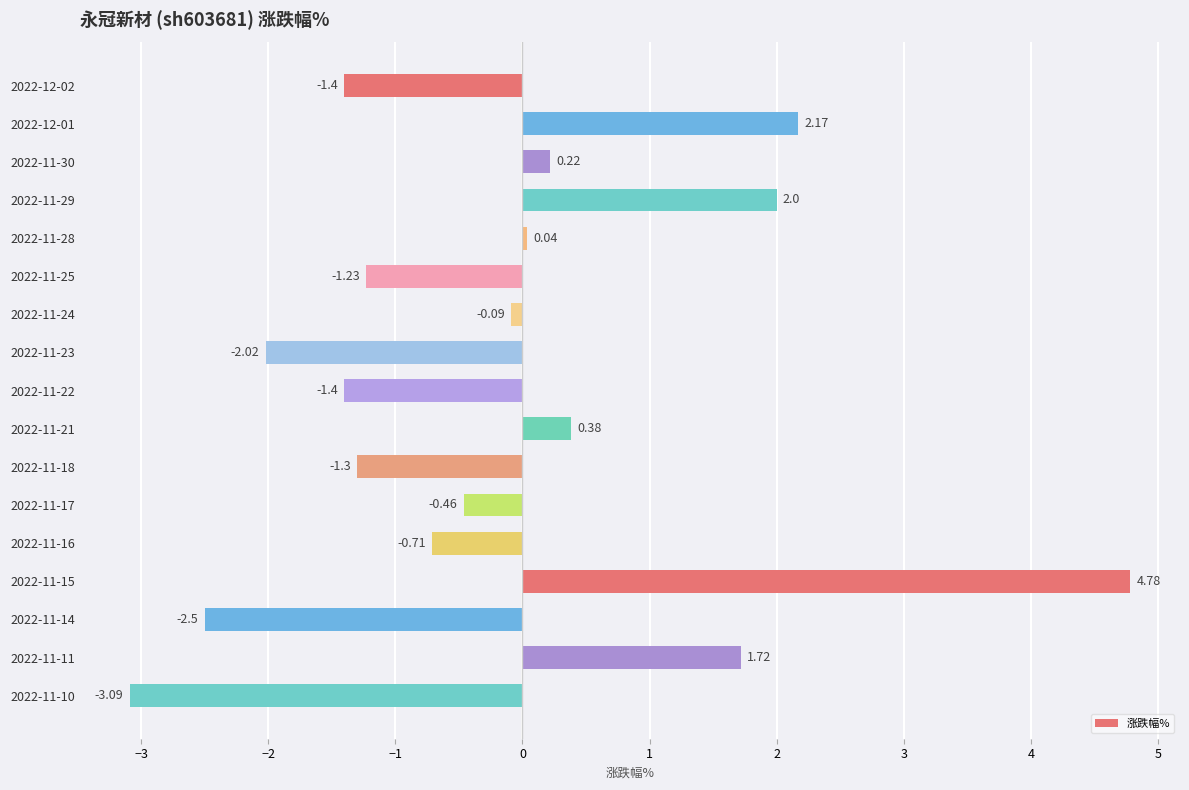

What is the difference between the second highest and second lowest values?

4.7